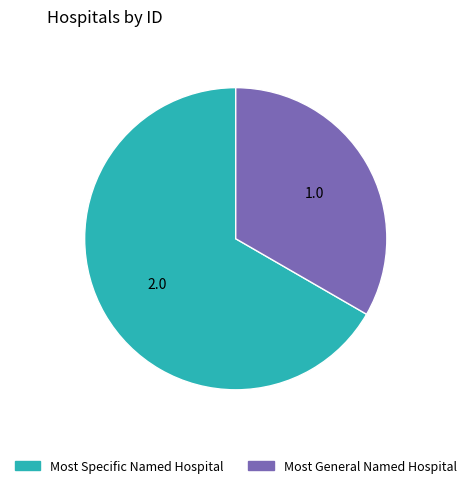

True or false: Most General Named Hospital accounts for 41% of the total.

False